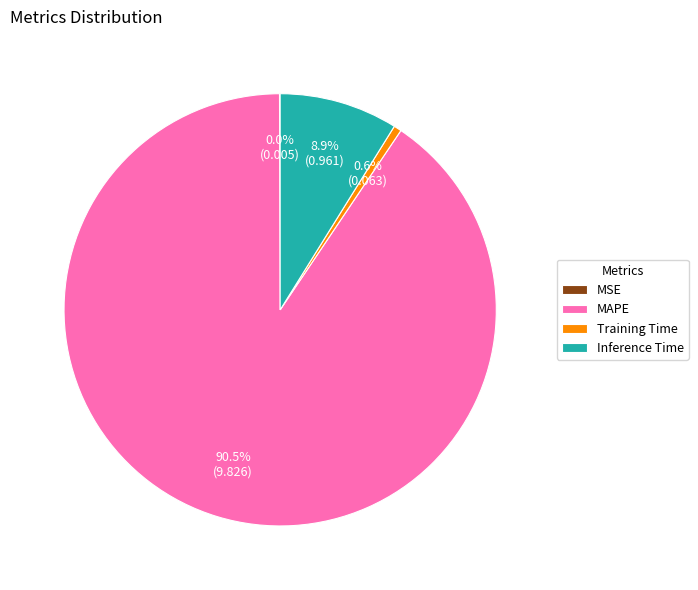

What portion of the pie excludes MAPE?

9.5%